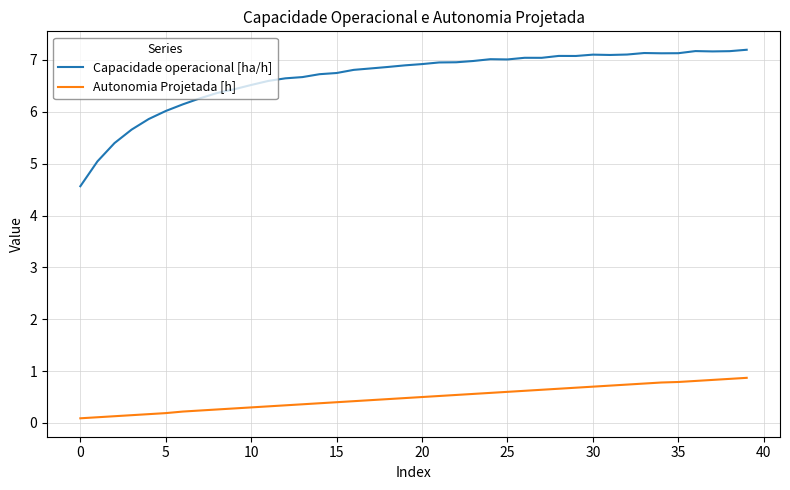

What is the maximum value for Capacidade operacional [ha/h]?

7.2